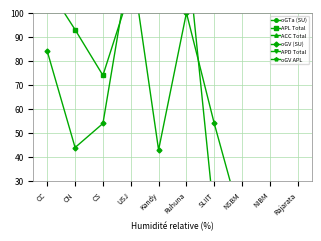

How many series are shown in this chart?

6